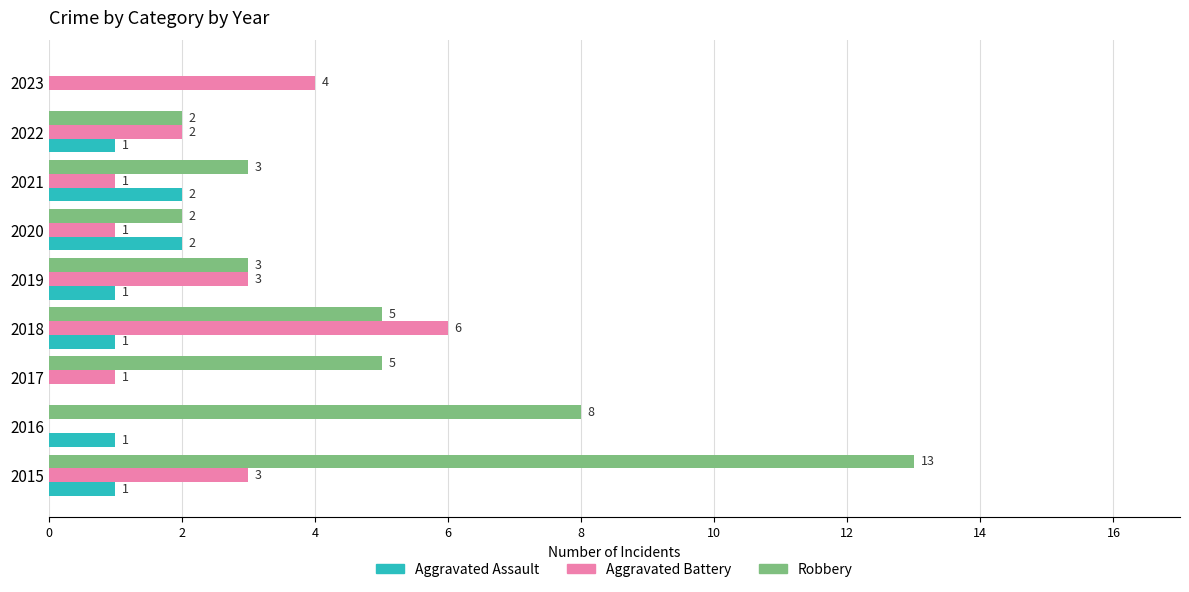

What is the sum of all Aggravated Battery values?

21